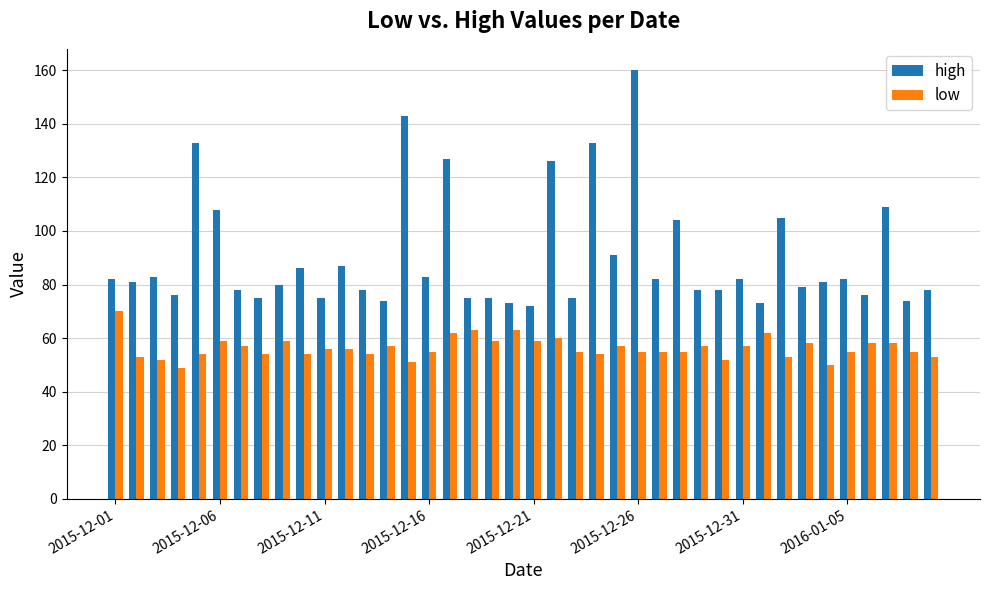

Reading left to right, extract all data points from this chart.

high: 82	81	83	76	133	108	78	75	80	86	75	87	78	74	143	83	127	75	75	73	72	126	75	133	91	160	82	104	78	78	82	73	105	79	81	82	76	109	74	78
low: 70	53	52	49	54	59	57	54	59	54	56	56	54	57	51	55	62	63	59	63	59	60	55	54	57	55	55	55	57	52	57	62	53	58	50	55	58	58	55	53